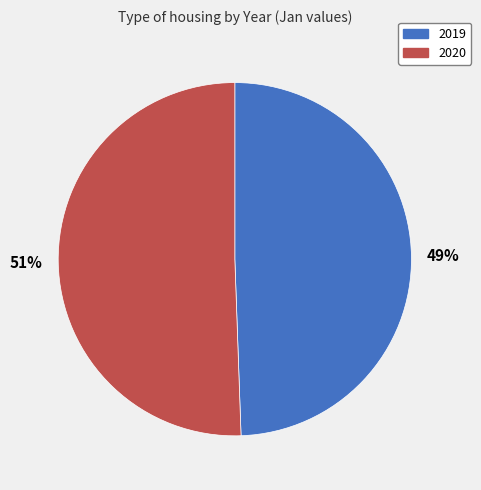

To the nearest percent, what percentage of the pie is 2019?

49%